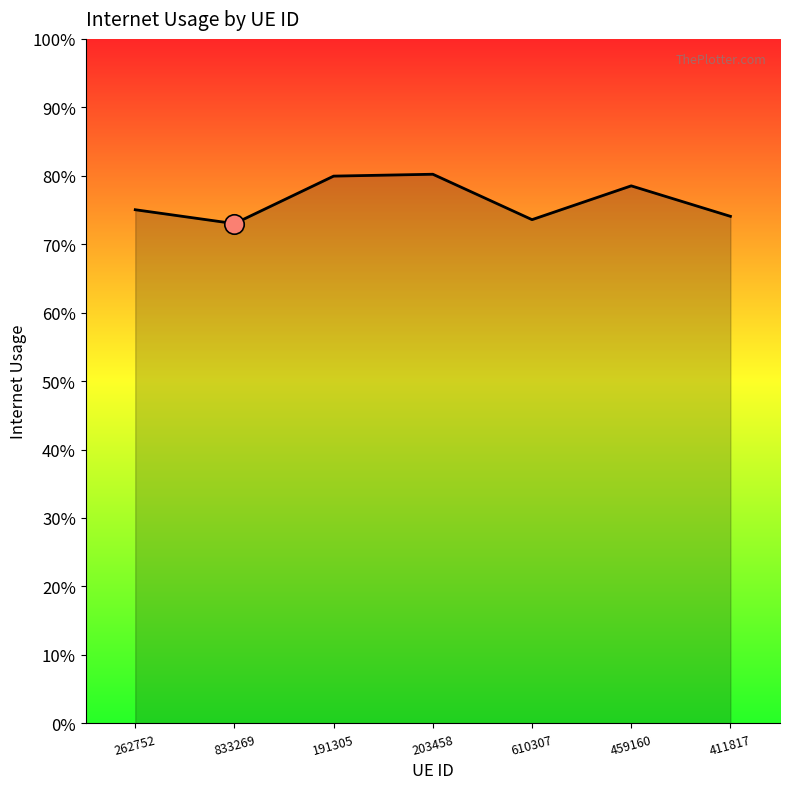

Does the chart have visible grid lines?

No